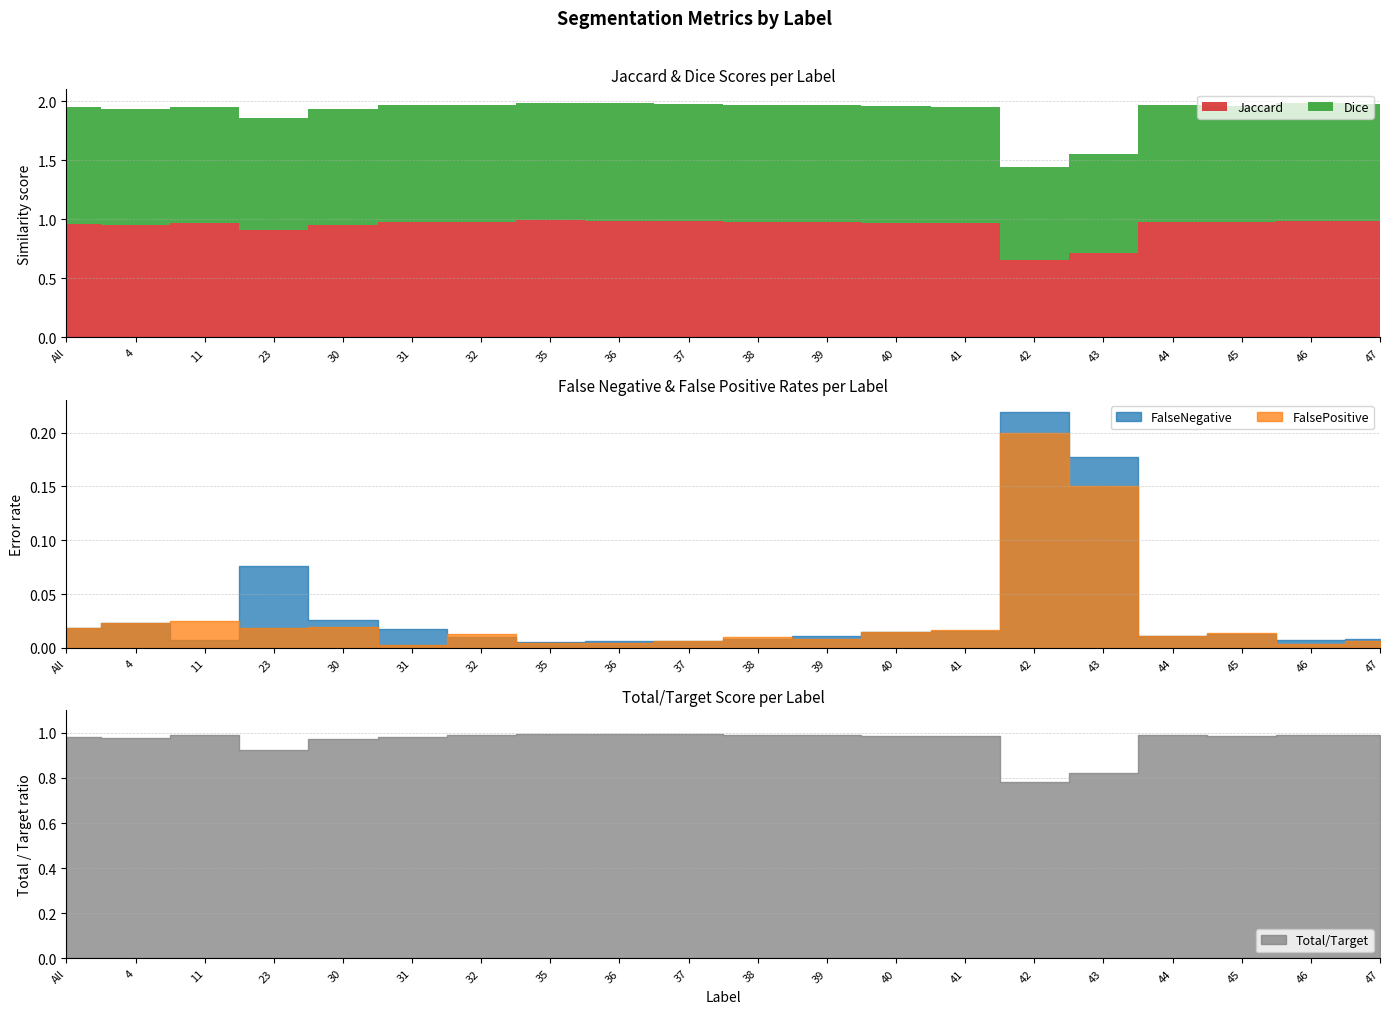

What is the label of the 8th point from the left?

35